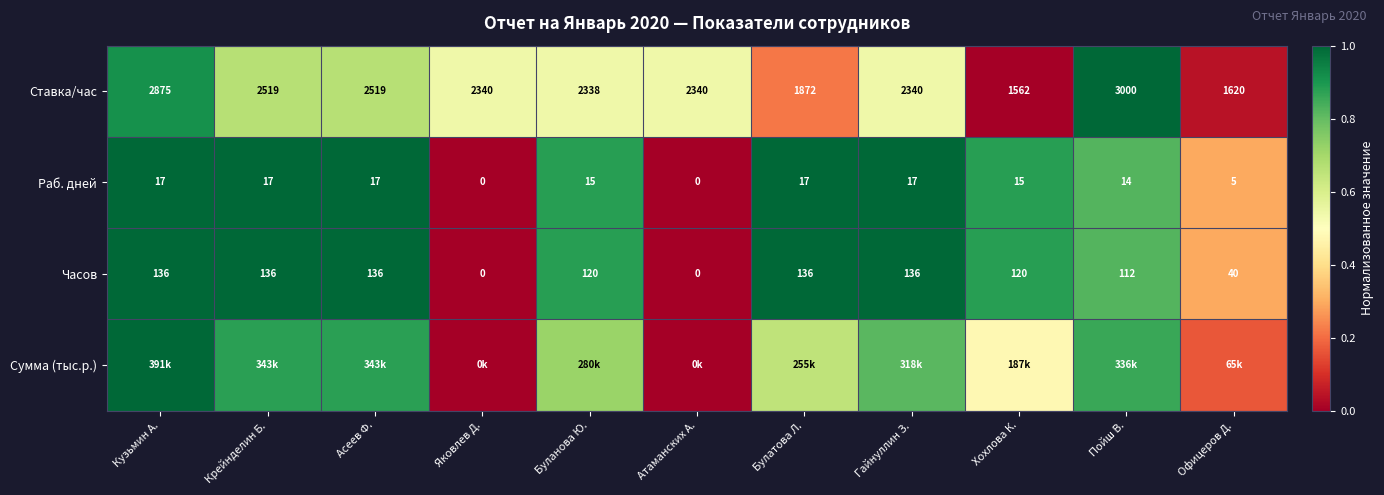

At which label does Раб. дней first exceed 15?

Кузьмин А.